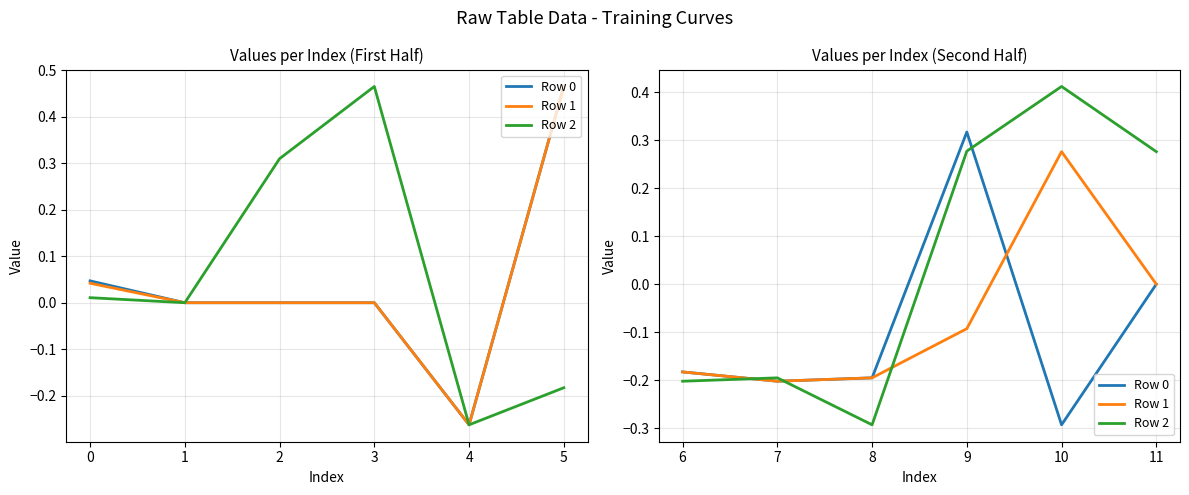

What are all the series names shown in the legend?

Row 0, Row 1, Row 2